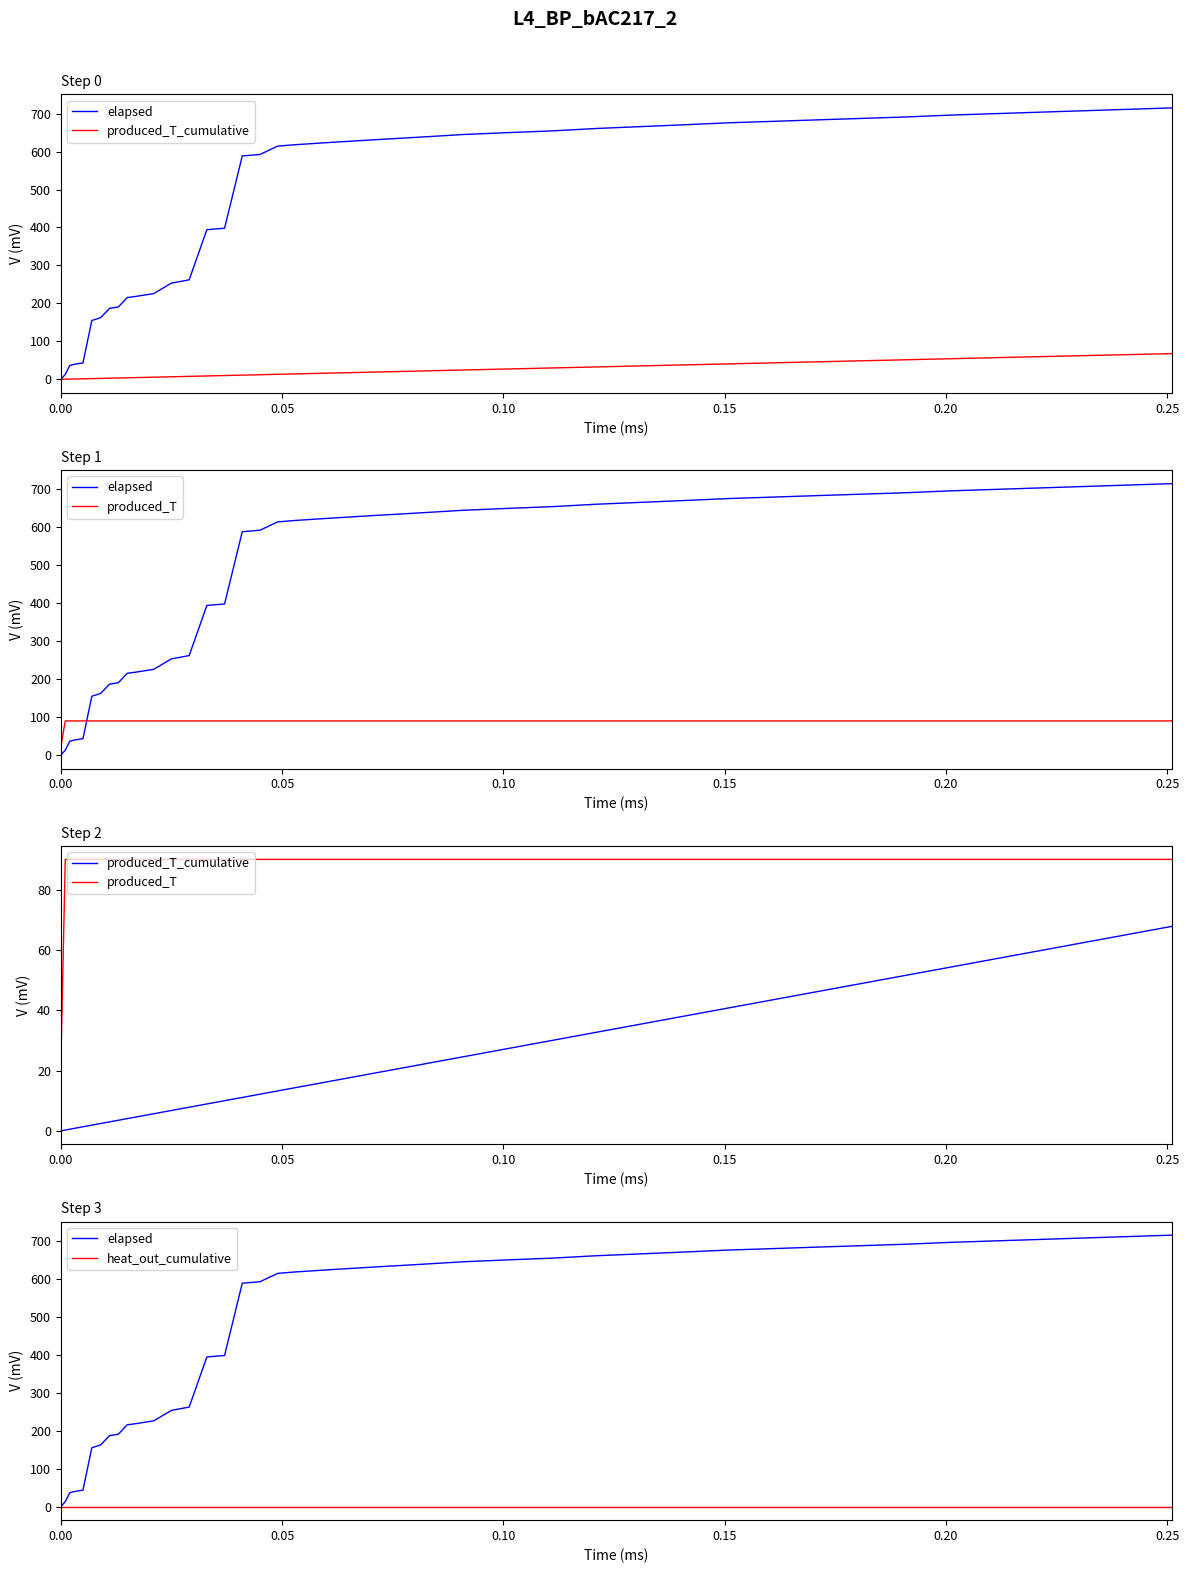

Which series has the largest total across all categories?

elapsed